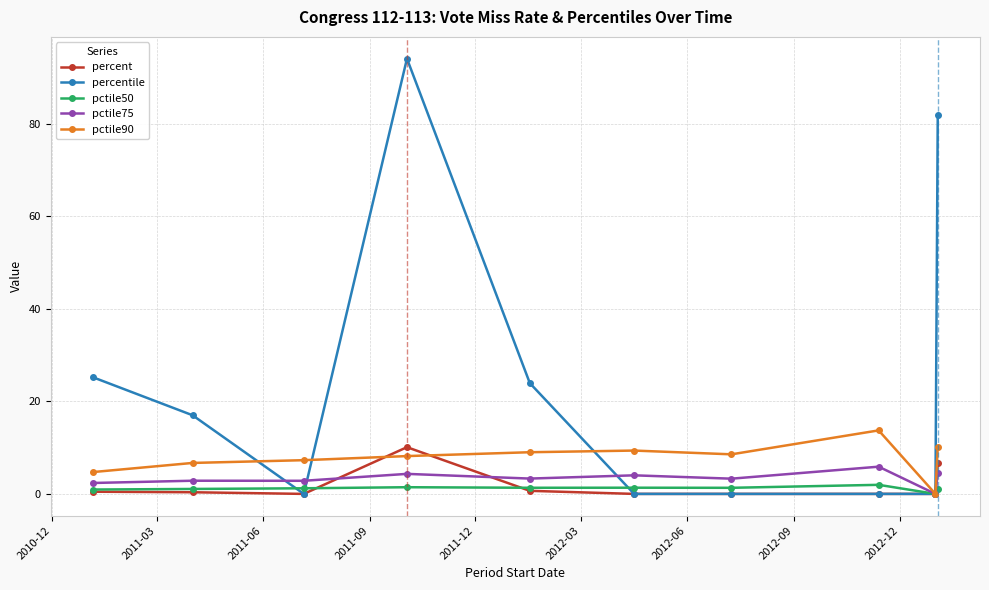

What is the greatest value displayed?

94.1